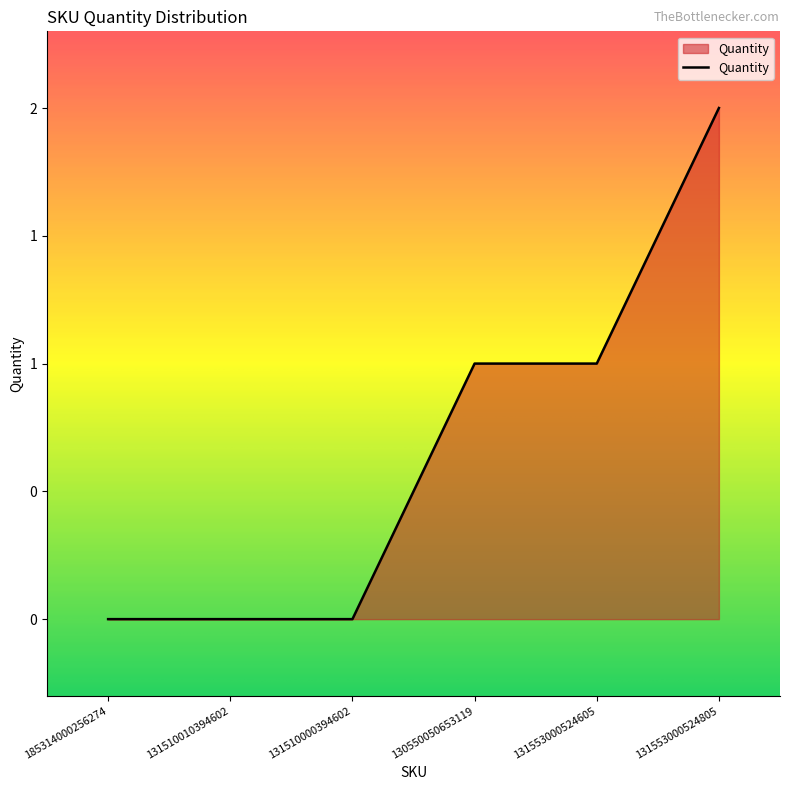

Reading left to right, list all the values displayed in this chart.

185314000256274=0	131510010394602=0	131510000394602=0	130550050653119=1	131553000524605=1	131553000524805=2